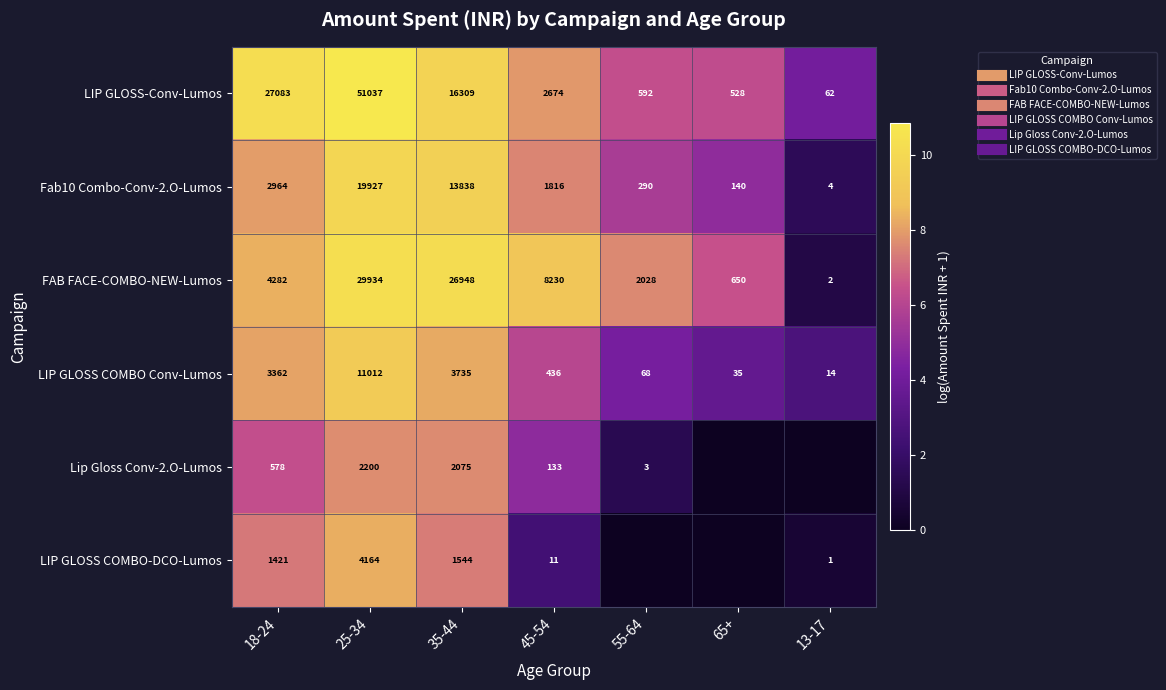

What is the difference between the highest and lowest values at 18-24?

3.8